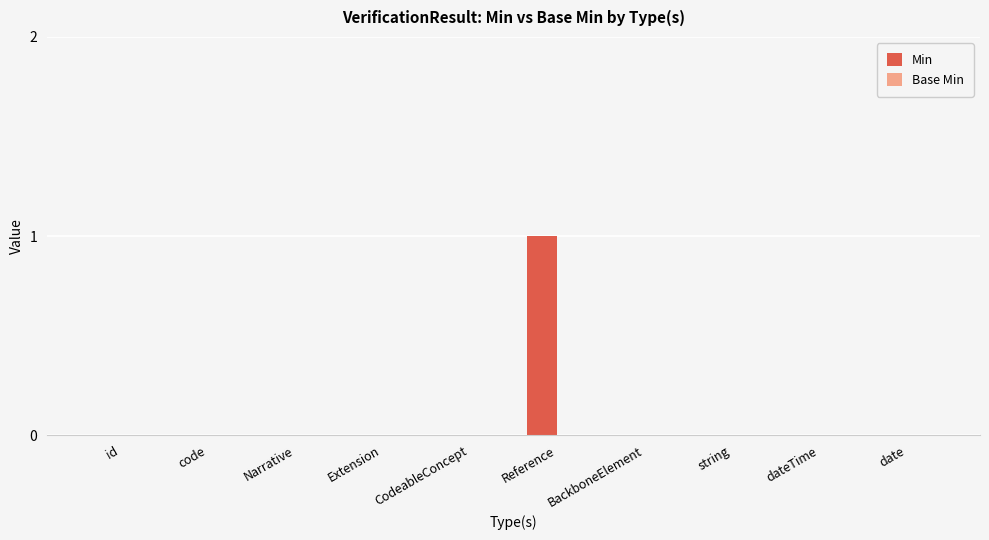

How many categories are shown in the chart?

10